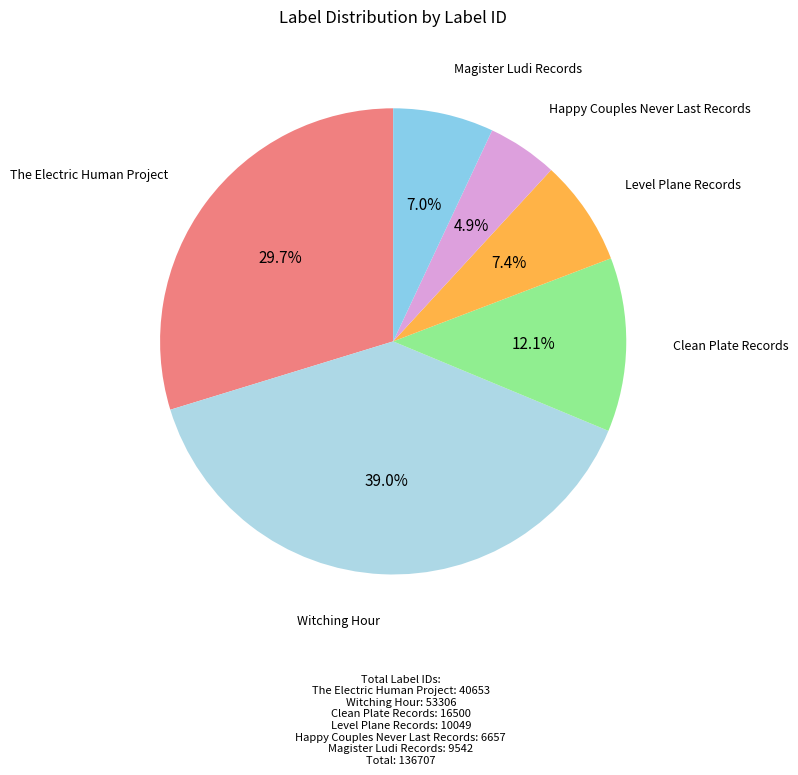

How many segments does this pie chart have?

6